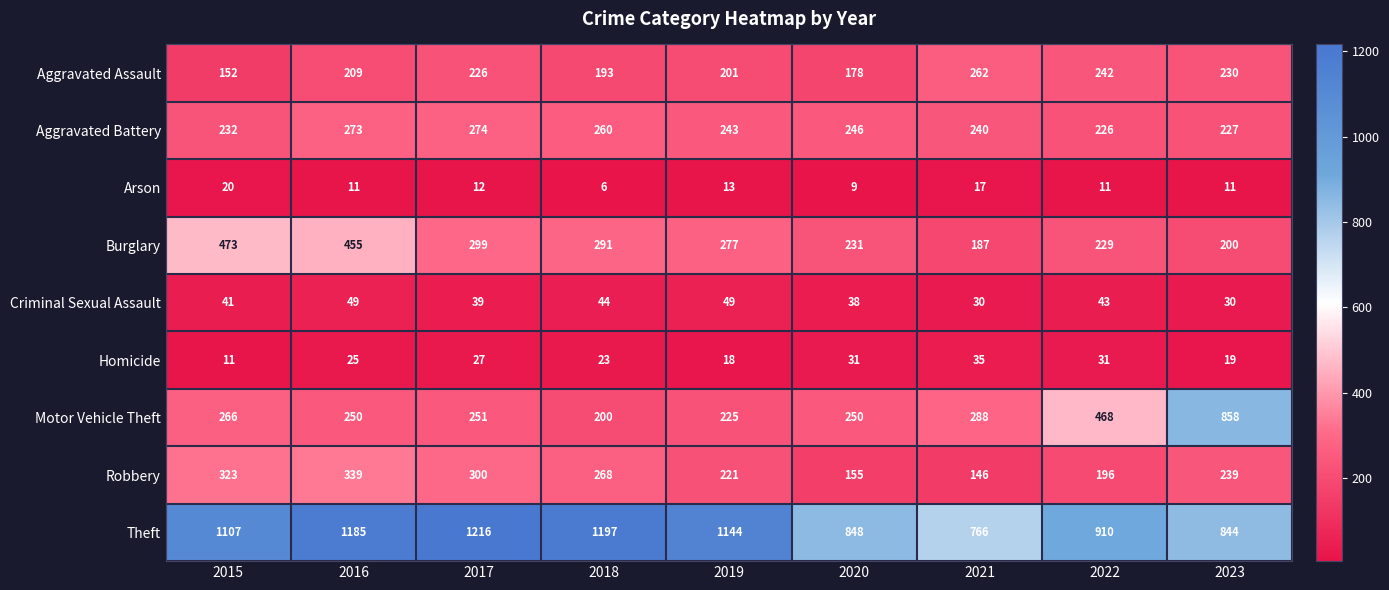

Between 2016 and 2020, which series saw the biggest shift?

Theft